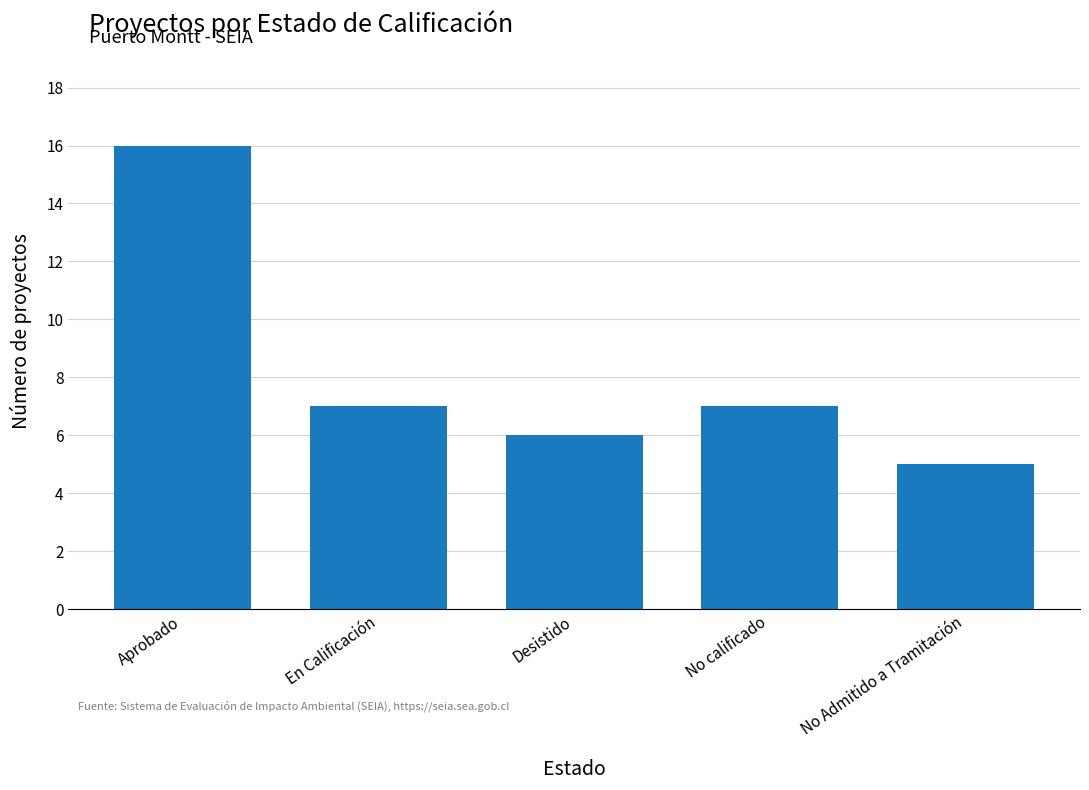

Between Desistido and No Admitido a Tramitación, which is larger?

Desistido